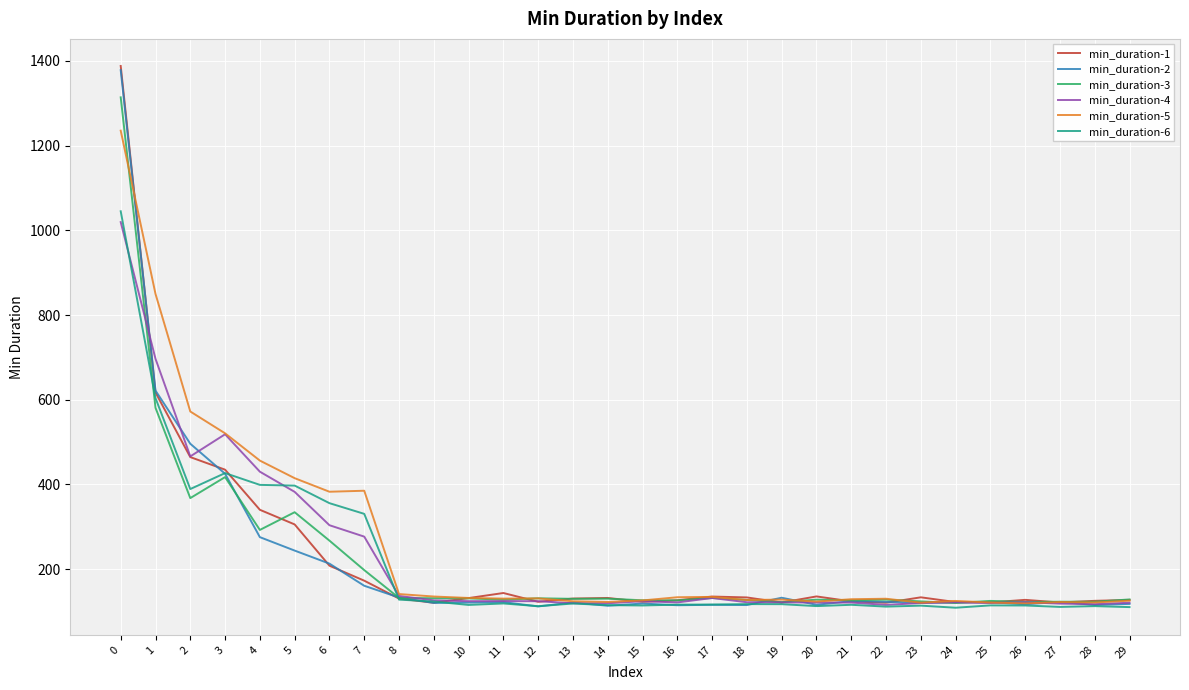

Which series has the largest total across all categories?

min_duration-5